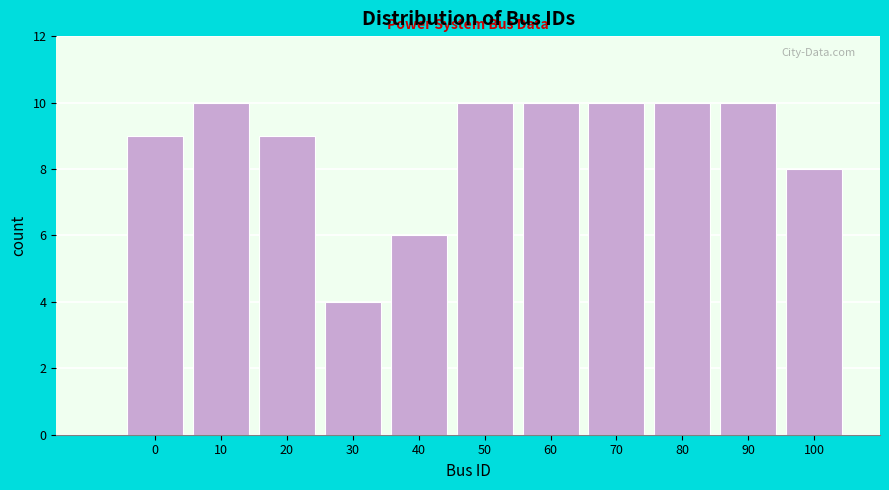

Reading left to right, extract all data points from this chart.

0=9	10=10	20=9	30=4	40=6	50=10	60=10	70=10	80=10	90=10	100=8